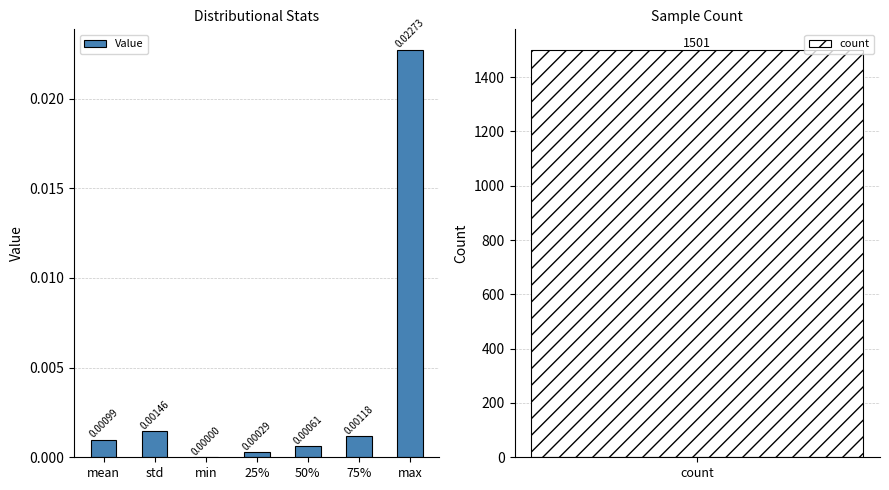

What is the label of the 2nd bar from the left?

std